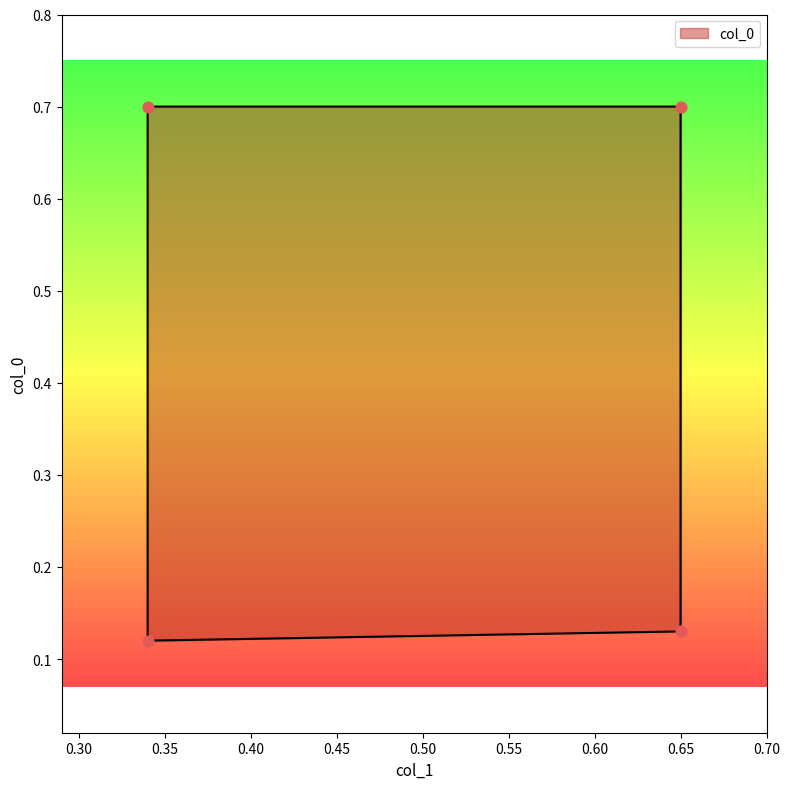

Which has a higher value, 0.34 or 0.65?

0.34